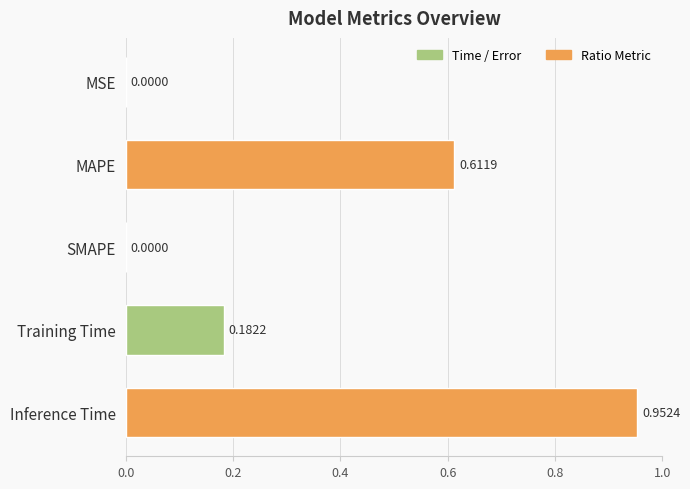

What is the change in value from SMAPE to Training Time?

+0.2